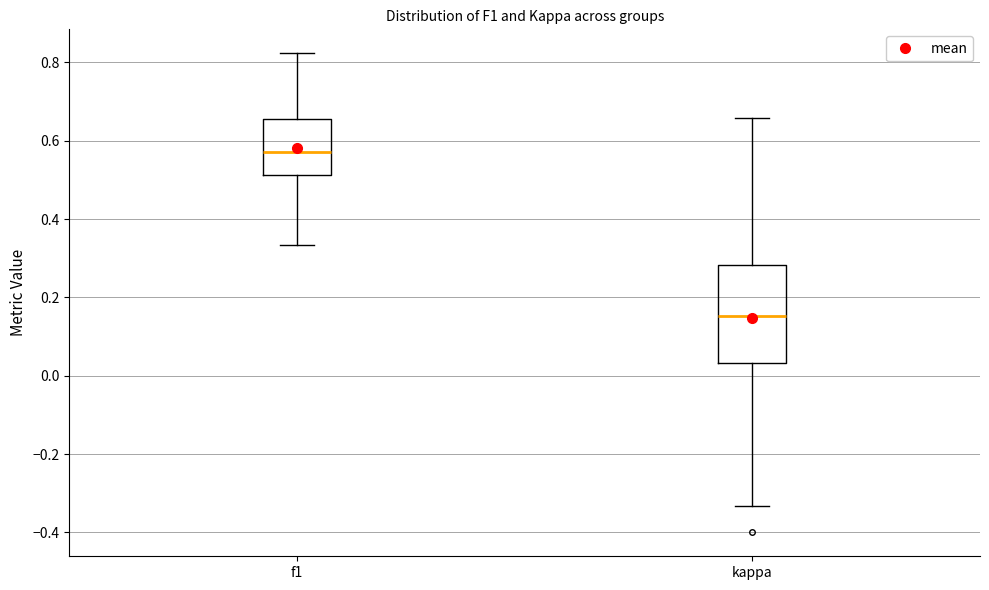

Where does the upper whisker of the box for f1 end on the y-axis? The values are not printed on the chart, so give them approximately, as read against the axis.

0.82